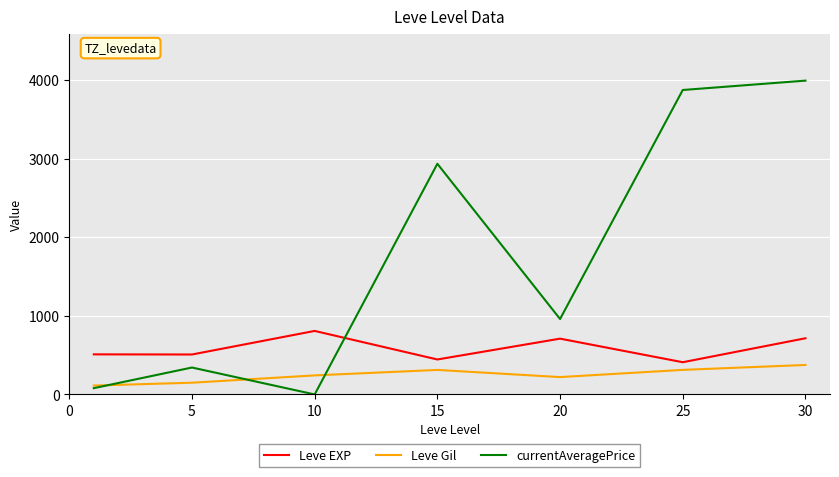

What is the maximum value for Leve EXP?

808.3